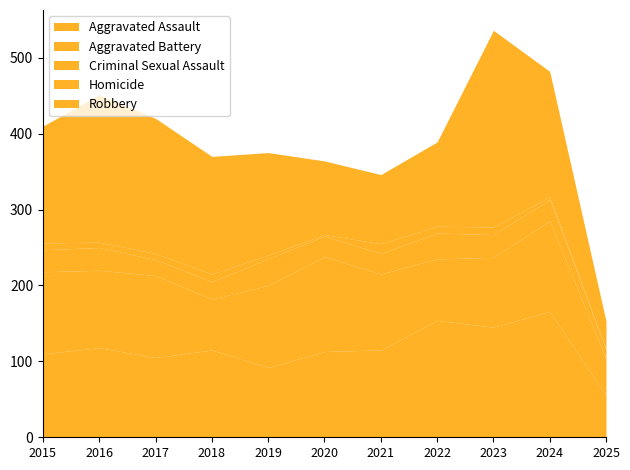

Where is Aggravated Battery nearest to the value 86?

2022